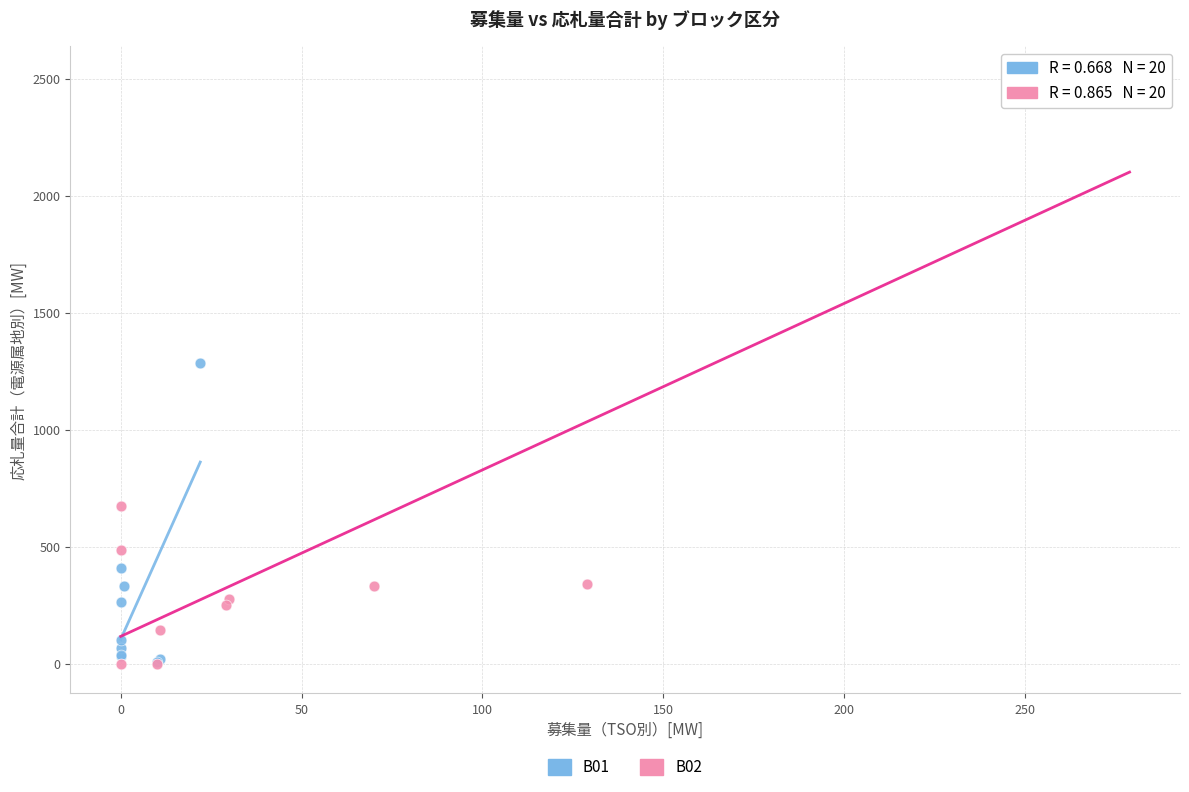

Which series reaches the maximum Y coordinate?

B02